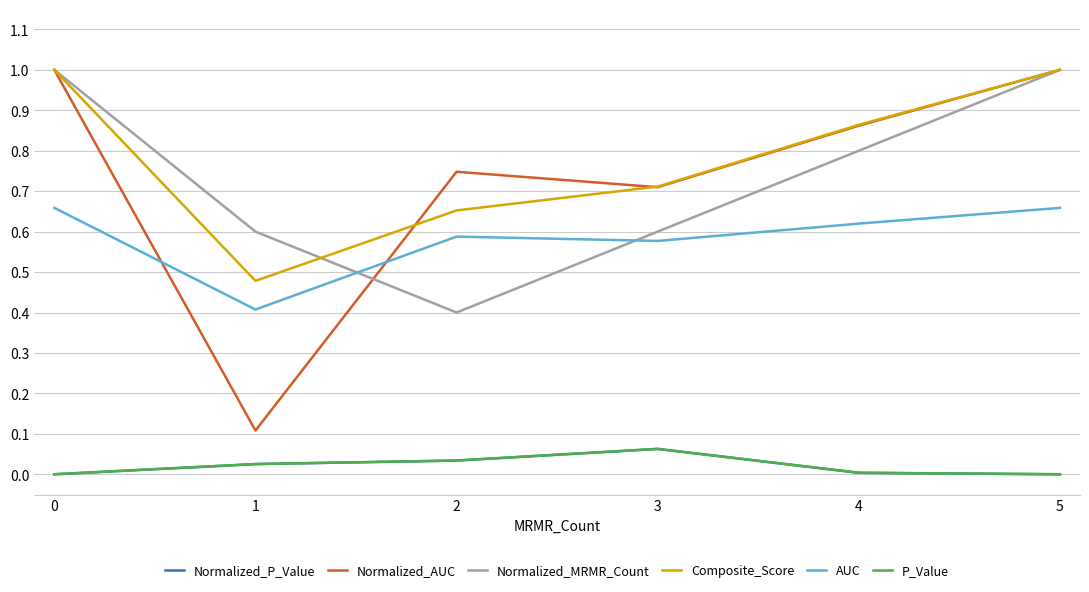

Between 0 and 3, which series saw the biggest shift?

Normalized_MRMR_Count